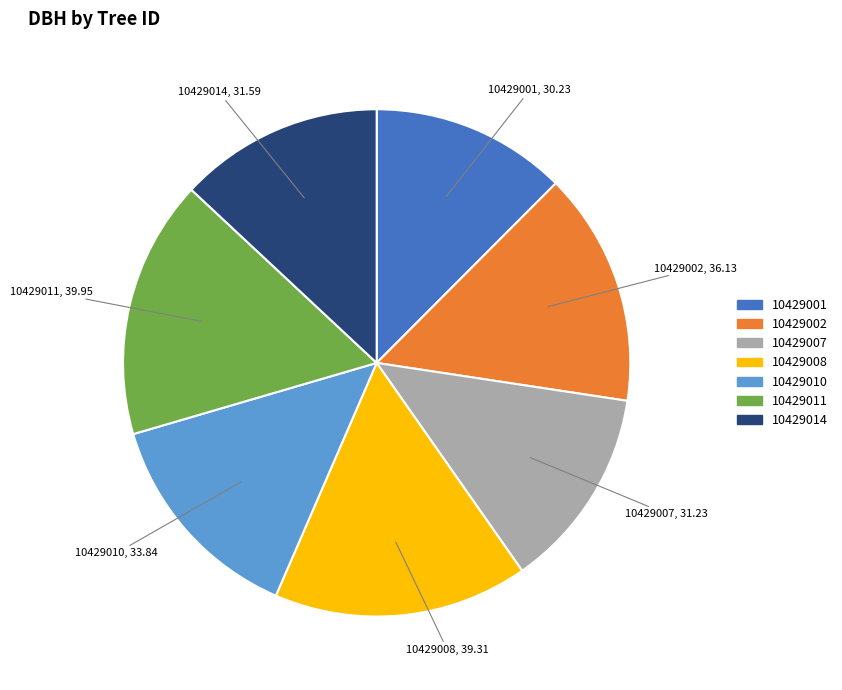

True or false: 10429014 accounts for 4% of the total.

False